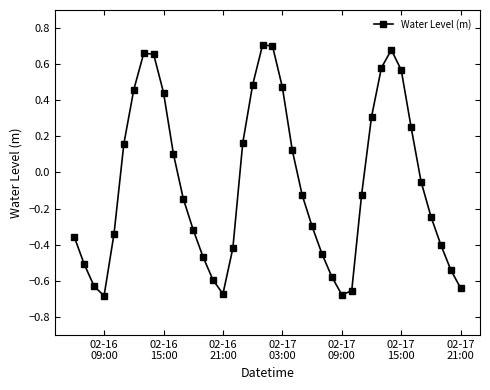

How many points are higher than both their immediate neighbors (excluding endpoints)?

3